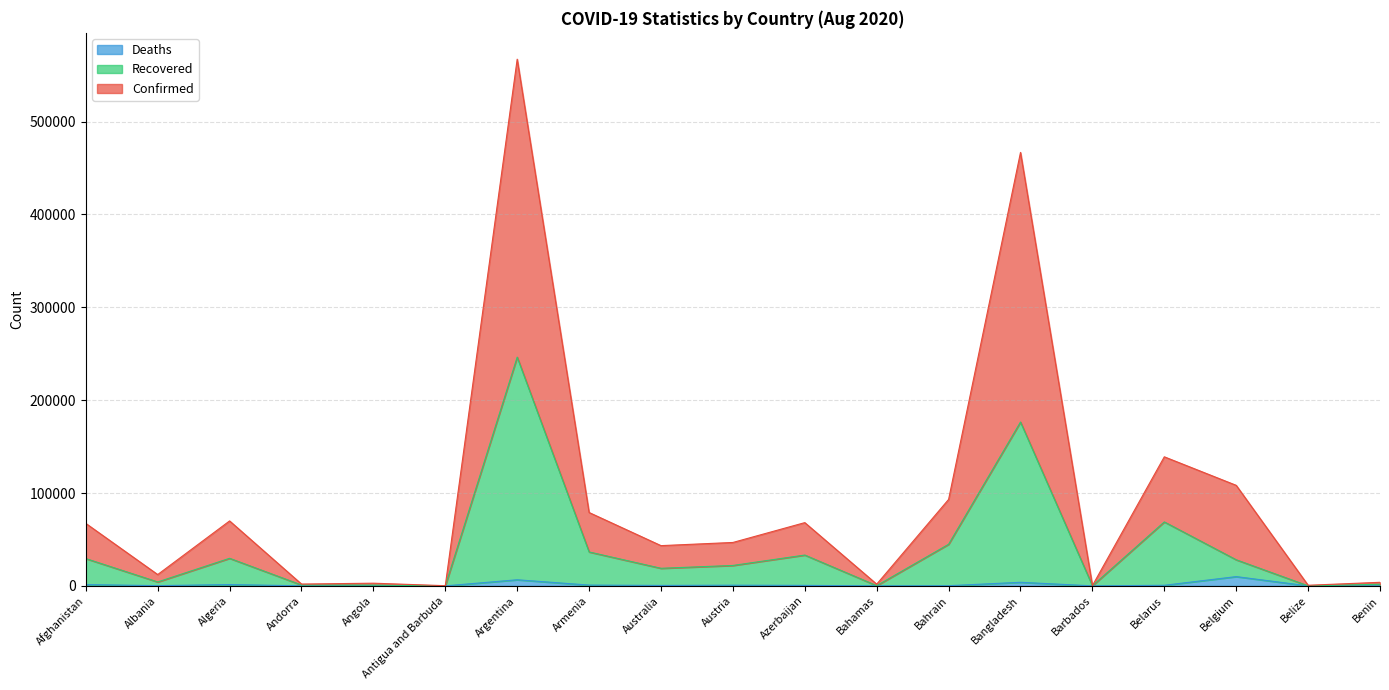

Which series has the largest total across all categories?

Confirmed